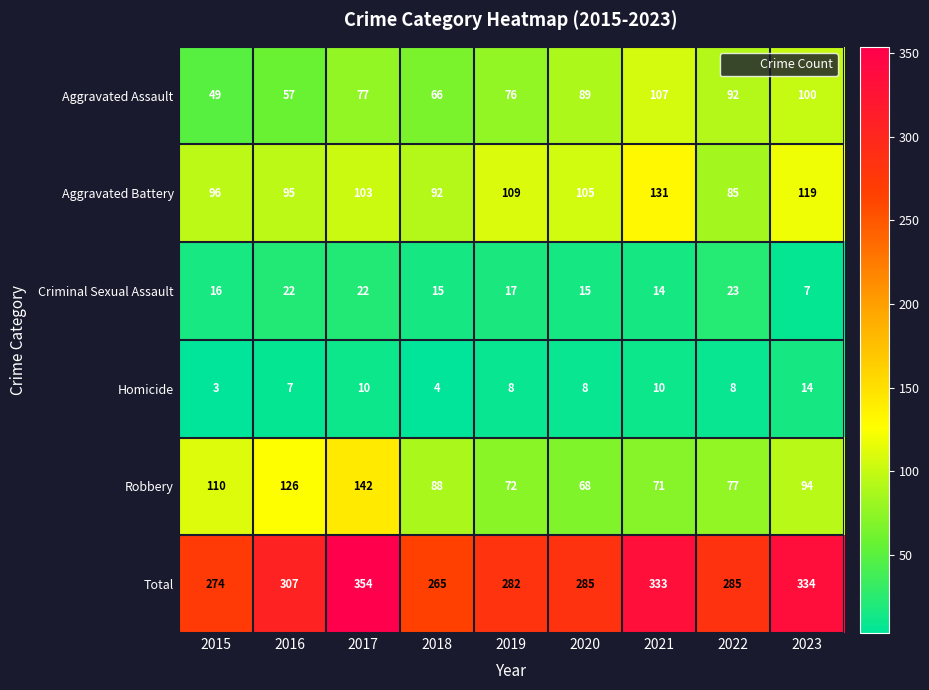

Rank the series at 2017 from highest to lowest value.

Total, Robbery, Aggravated Battery, Aggravated Assault, Criminal Sexual Assault, Homicide